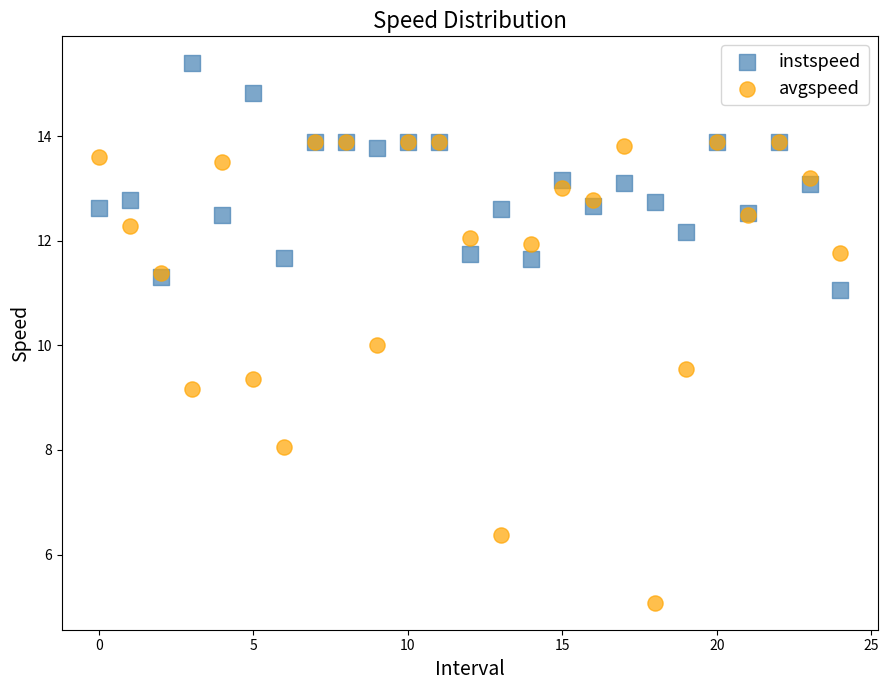

What are all the series names shown in the legend?

instspeed, avgspeed